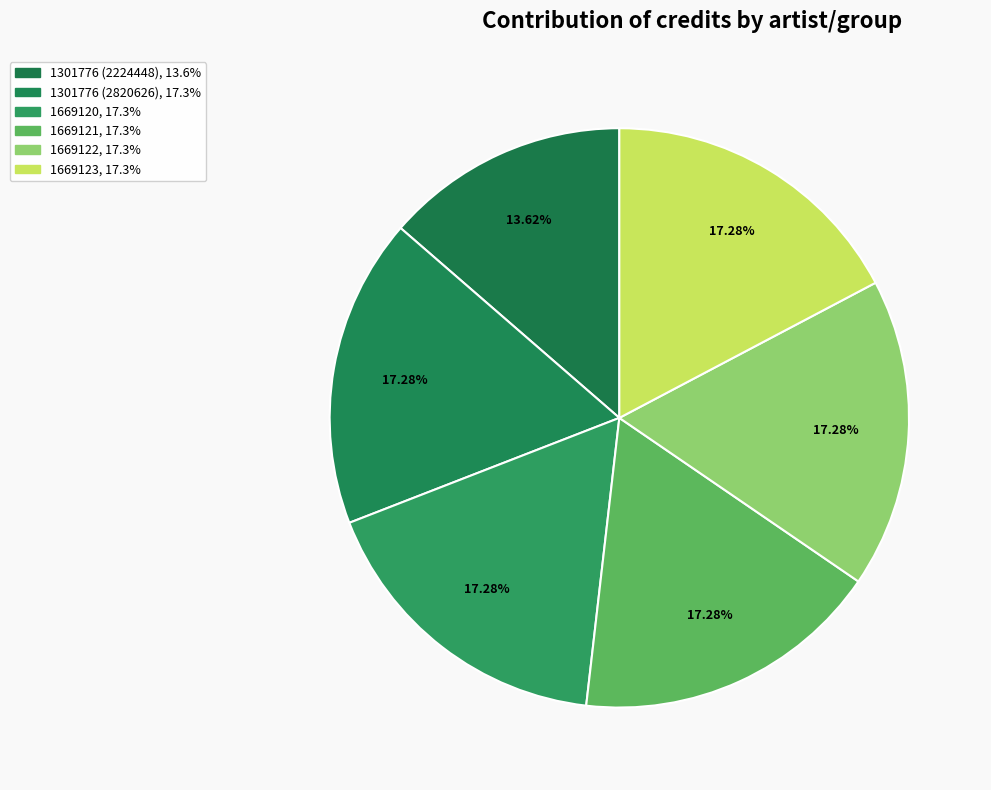

Is there any slice that represents more than half of the pie?

No